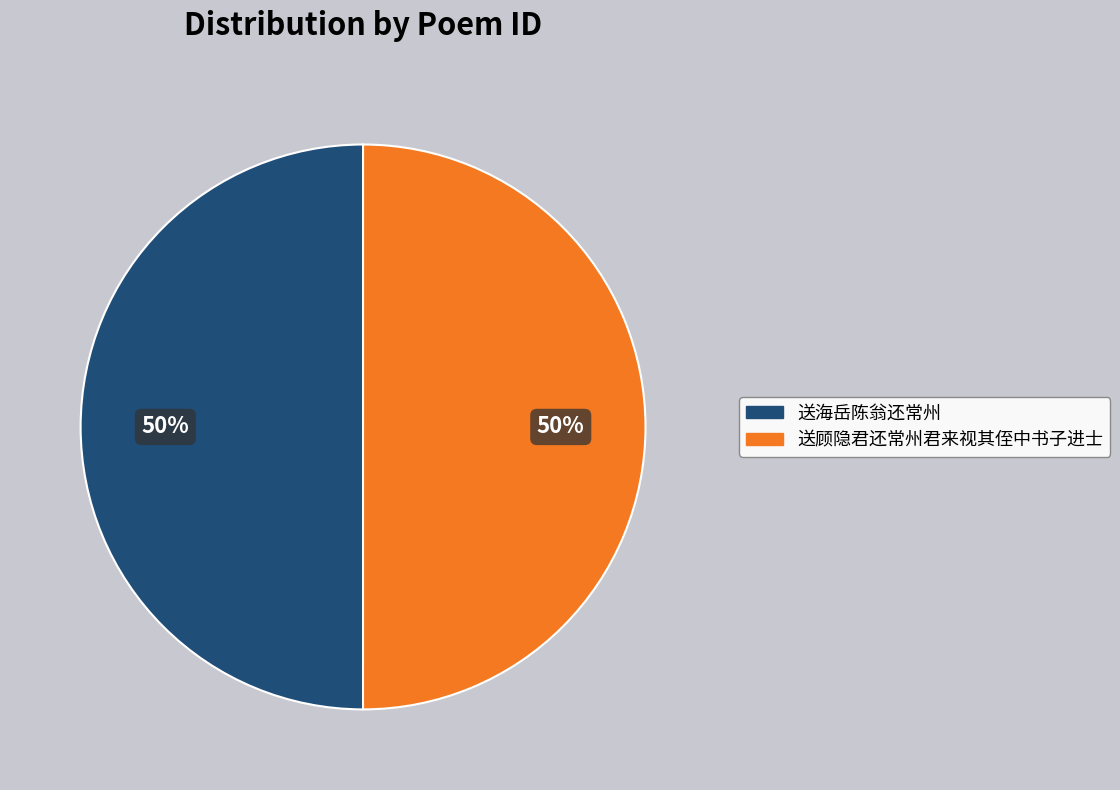

To the nearest percent, what is the average slice percentage?

50%